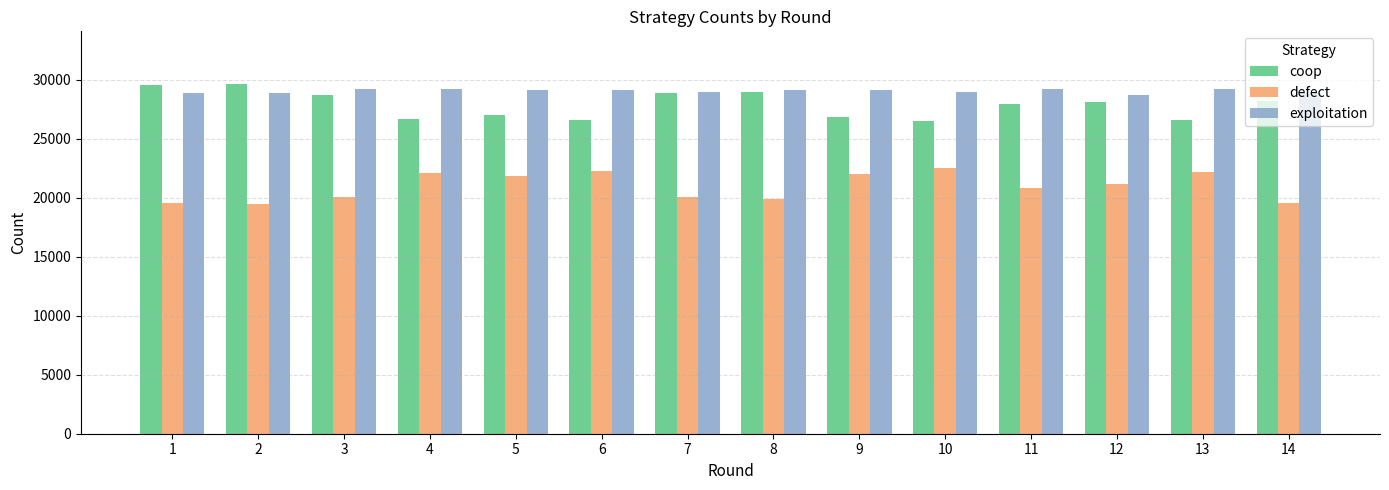

What is the total value across all series at 2?

78000